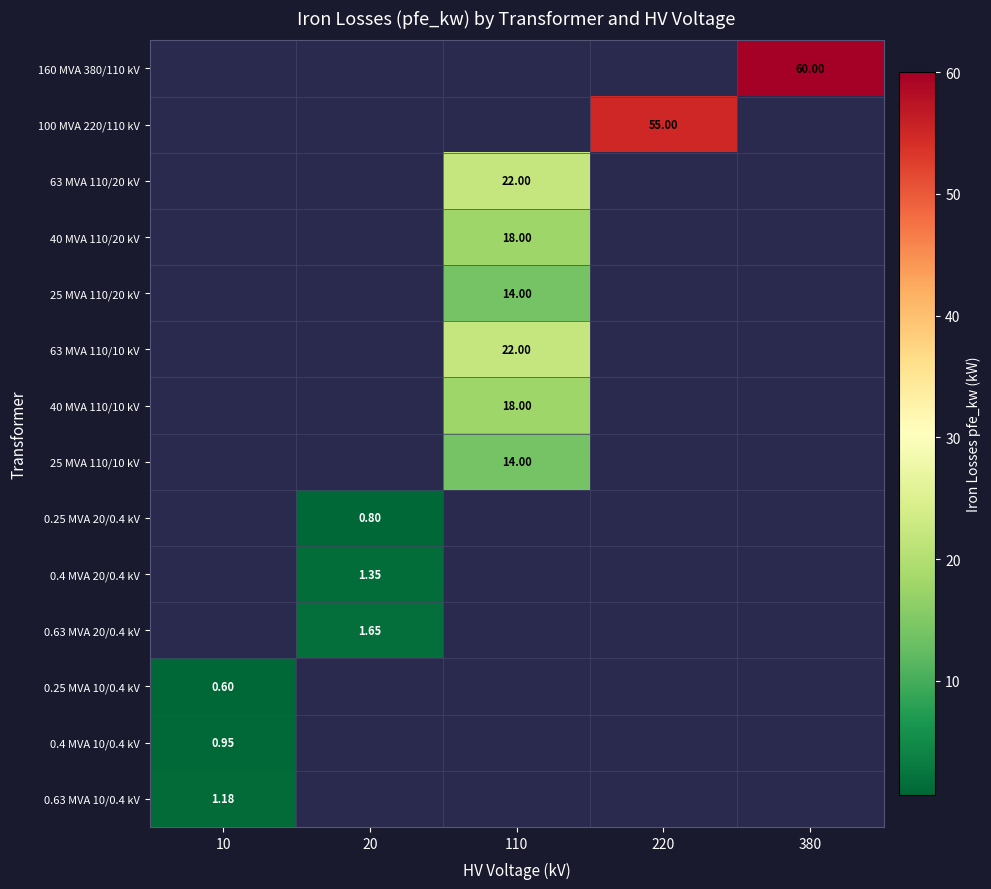

Rank the series by their maximum value, from lowest to highest.

160 MVA 380/110 kV, 100 MVA 220/110 kV, 63 MVA 110/20 kV, 40 MVA 110/20 kV, 25 MVA 110/20 kV, 63 MVA 110/10 kV, 40 MVA 110/10 kV, 25 MVA 110/10 kV, 0.25 MVA 20/0.4 kV, 0.4 MVA 20/0.4 kV, 0.63 MVA 20/0.4 kV, 0.25 MVA 10/0.4 kV, 0.4 MVA 10/0.4 kV, 0.63 MVA 10/0.4 kV